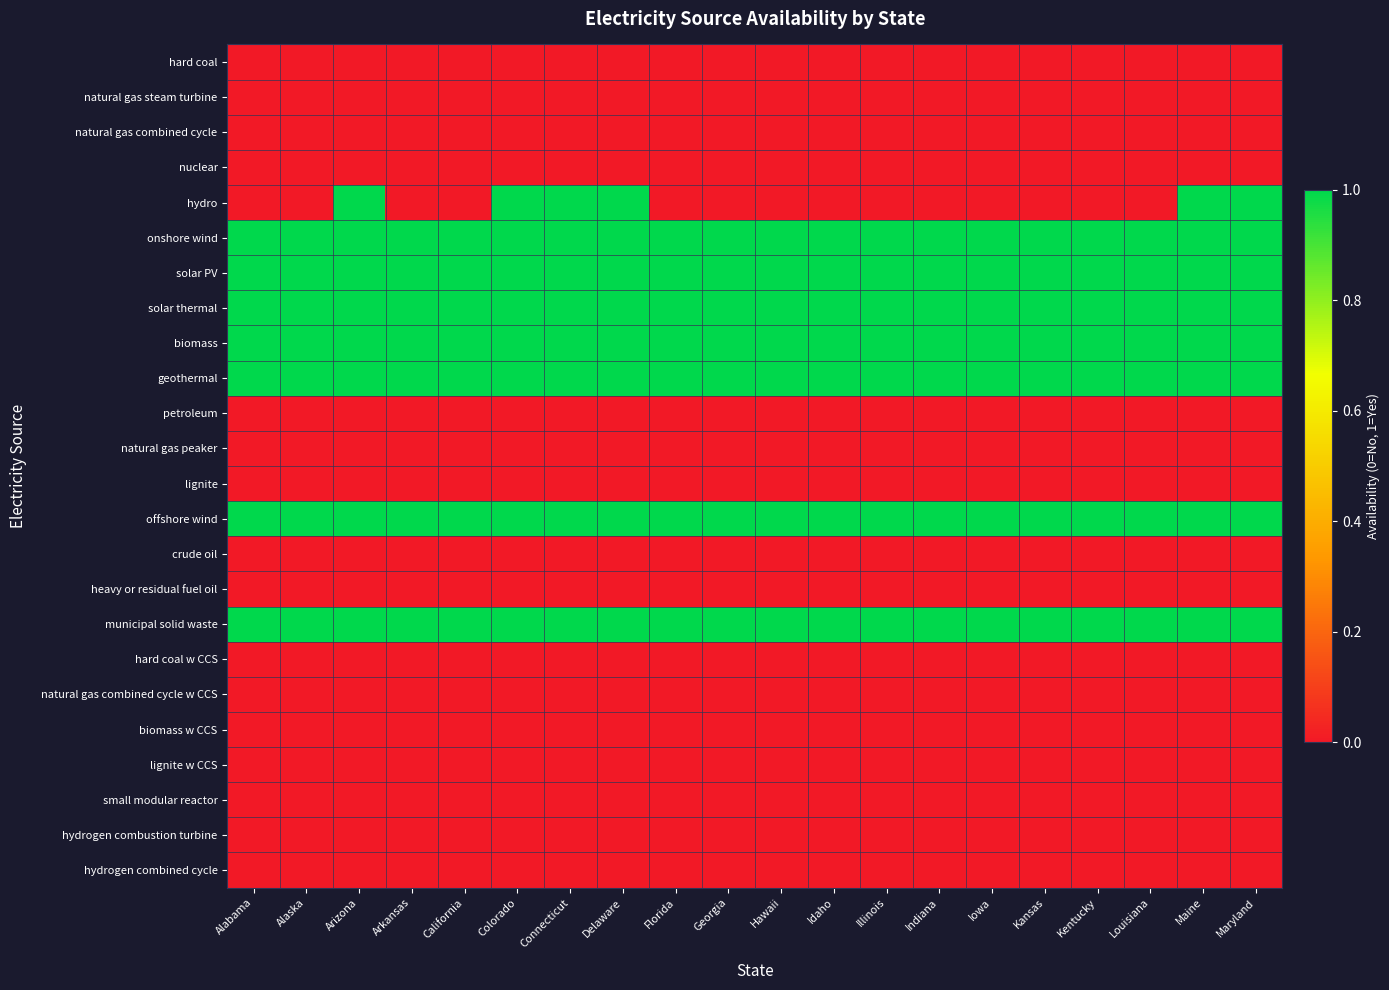

At how many categories does at least one series exceed 0?

20